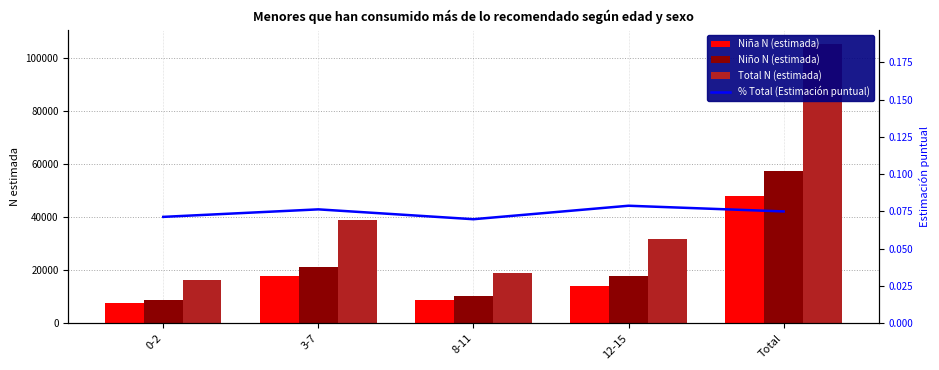

What is the minimum value for Total N (estimada)?

16222.0